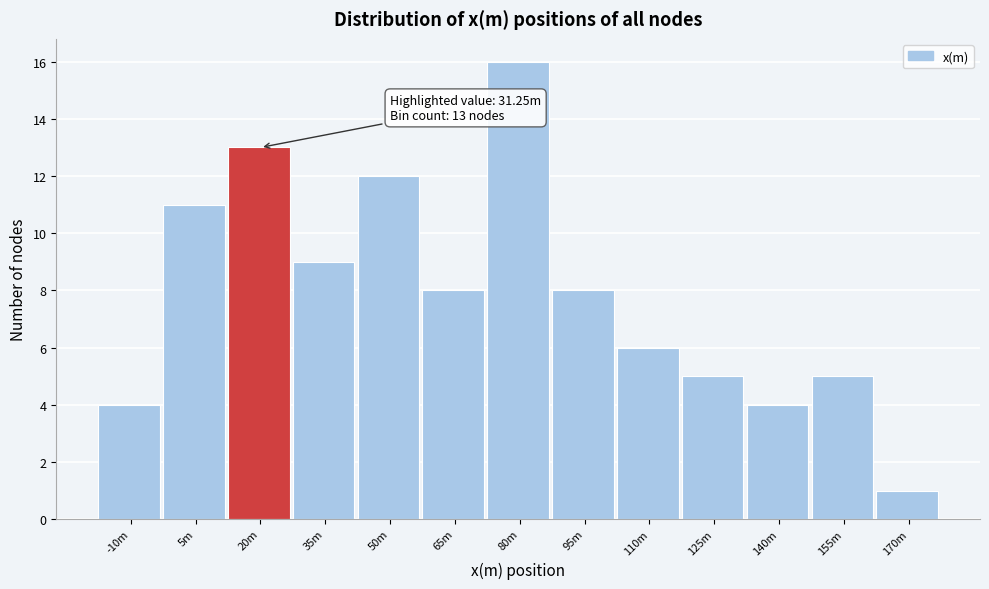

Reading left to right, list all the values displayed in this chart.

-10m=4	5m=11	20m=13	35m=9	50m=12	65m=8	80m=16	95m=8	110m=6	125m=5	140m=4	155m=5	170m=1